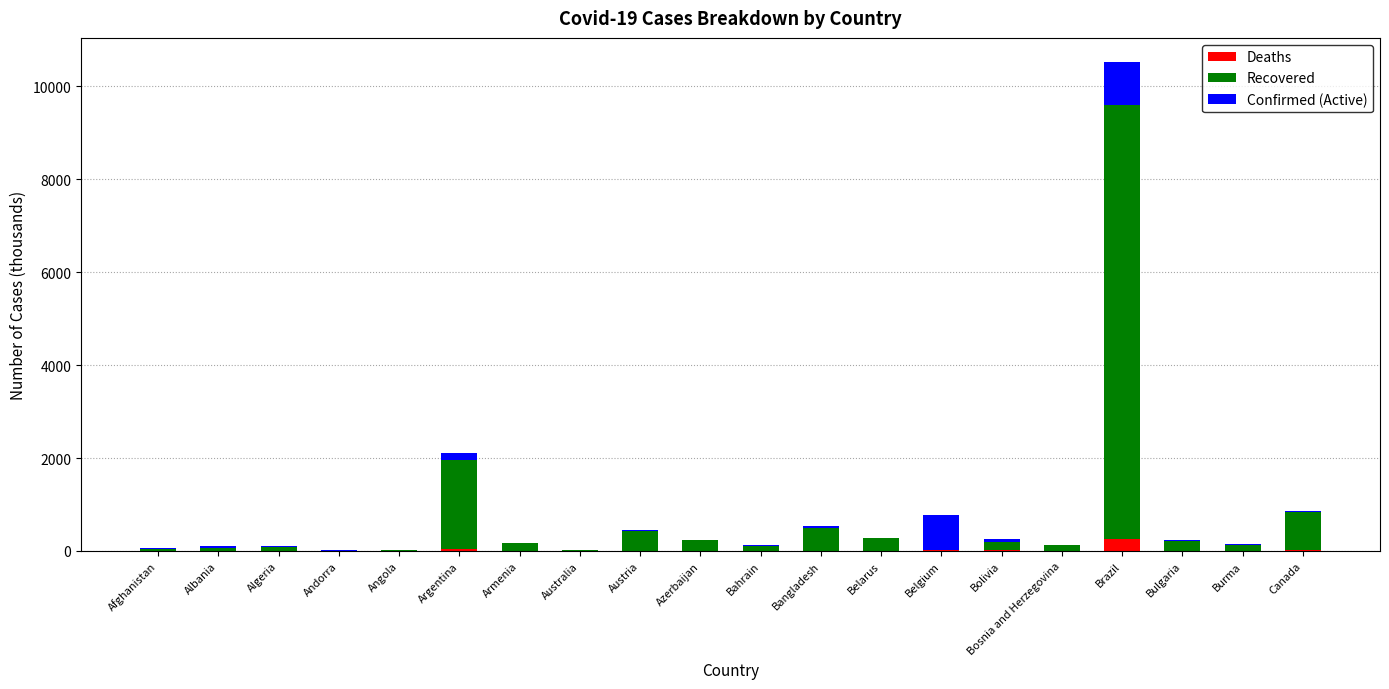

What is the total value across all series at Brazil?

10517.2